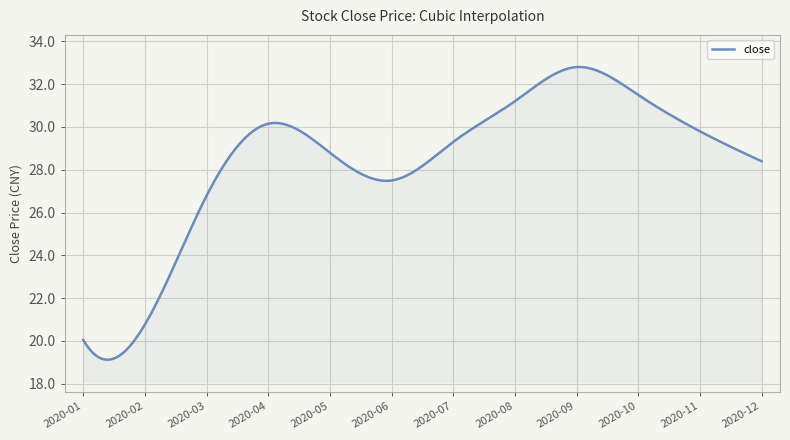

What is the smallest value displayed?

19.1